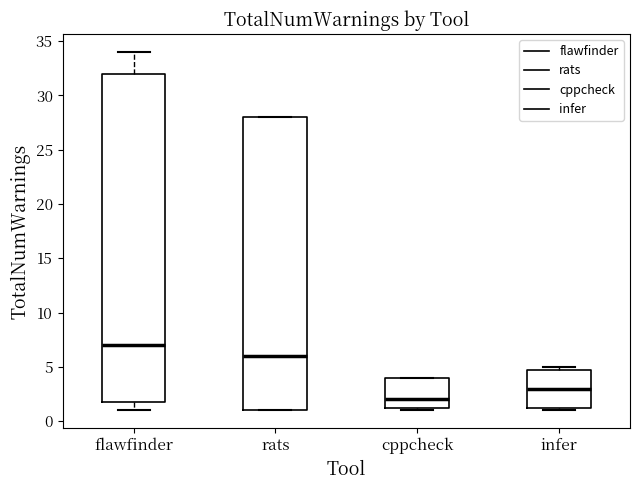

Comparing the boxes themselves (not the whiskers), which one is the tallest?

flawfinder